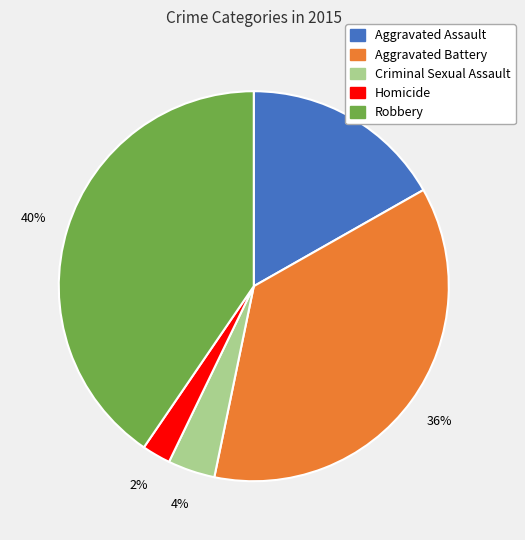

The Homicide slice represents 10% of the pie. True or false?

False